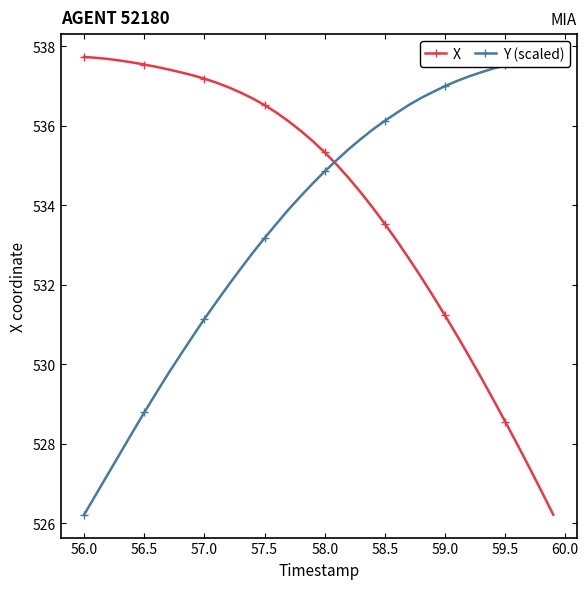

The value of X at 57.5 is 536.5. True or false?

True